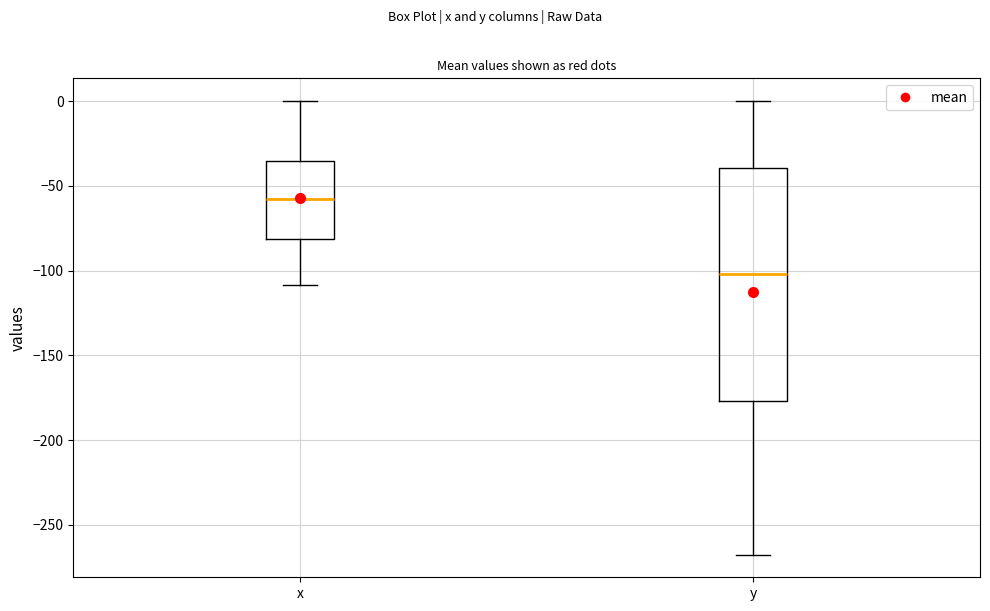

Reading left to right, transcribe this box plot: for each box, give where its median line is, the range the box spans, and where its two whiskers end, as read against the y-axis. The values are not printed on the chart, so give them approximately, as read against the axis.

x: median -60, box -80 to -35, whiskers -110 to 0
y: median -100, box -175 to -40, whiskers -265 to 0